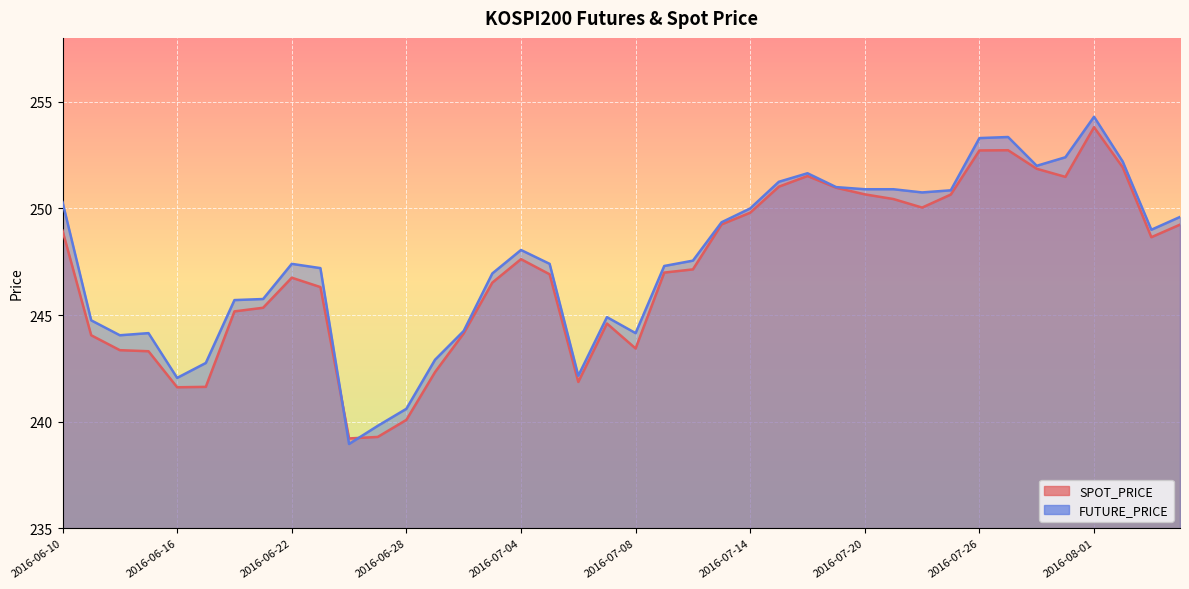

Rank the series by their maximum value, from lowest to highest.

SPOT_PRICE, FUTURE_PRICE